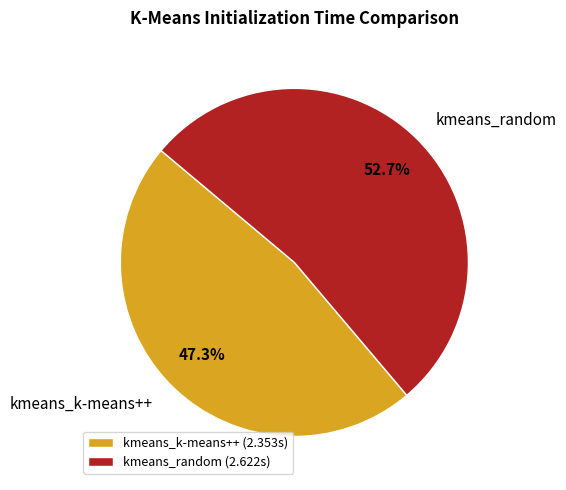

What percentage is NOT represented by kmeans_k-means++?

52.7%